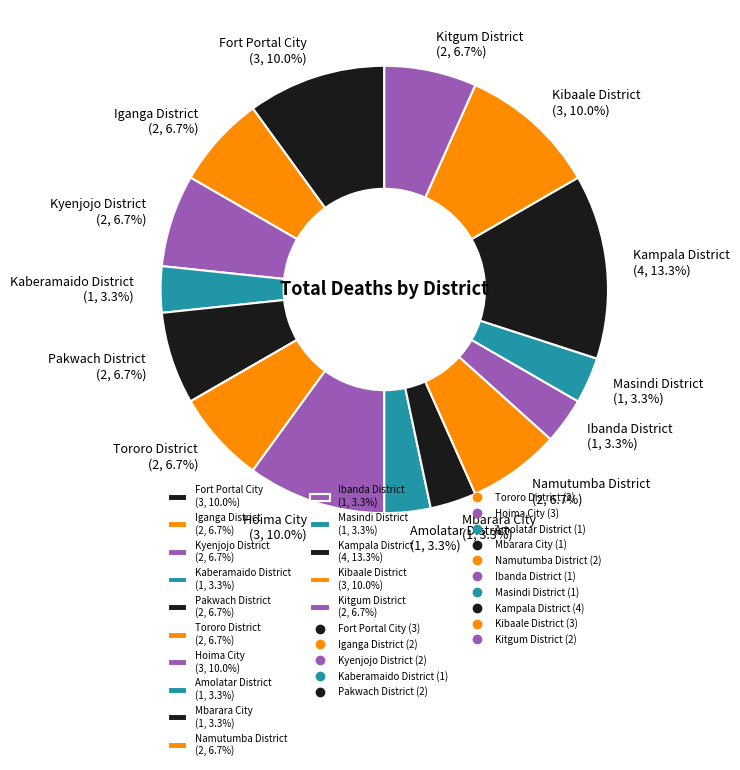

What percentage is NOT represented by Kaberamaido District (1, 3.3%)?

96.7%